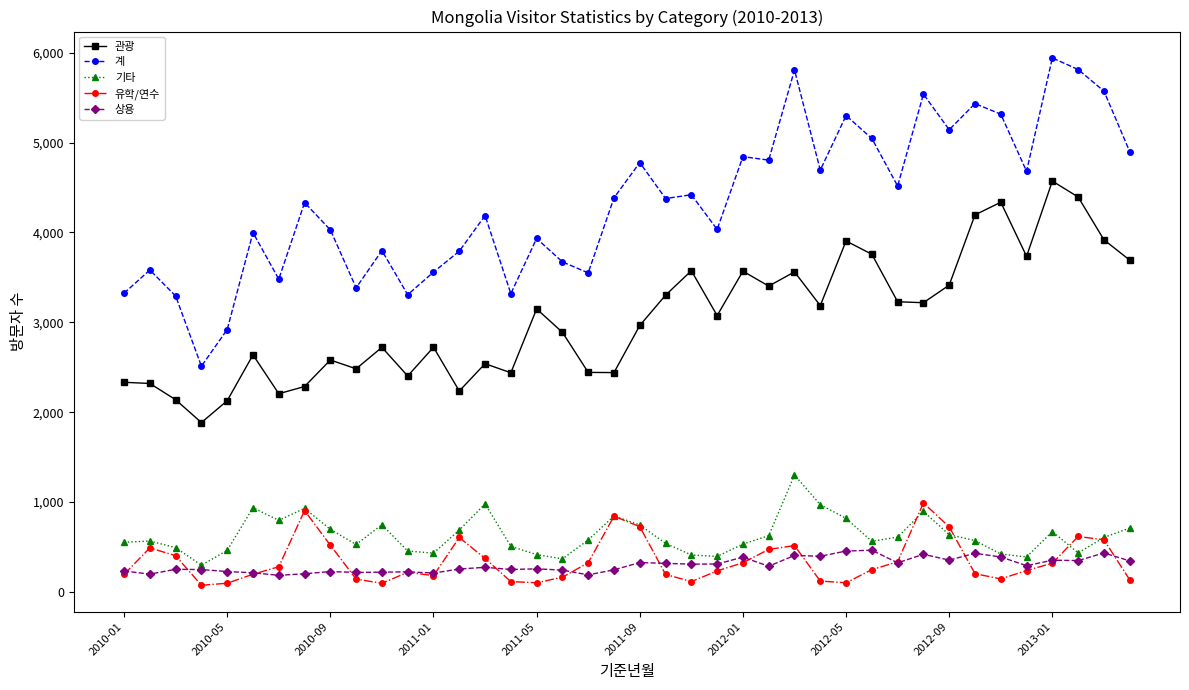

Which series has the largest total across all categories?

계